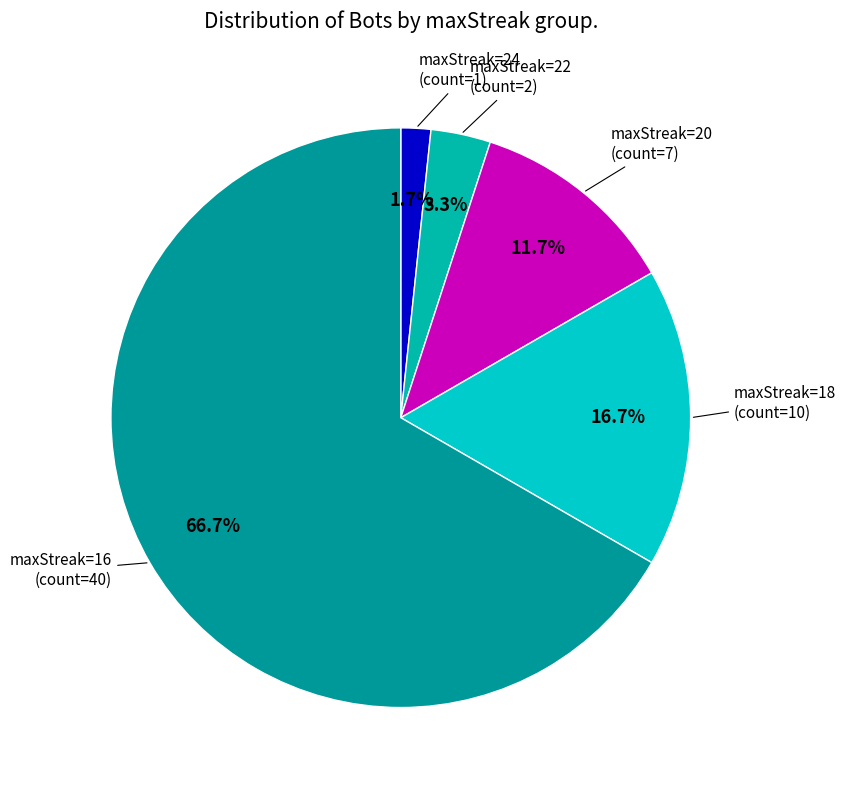

How many slices are in this pie chart?

5